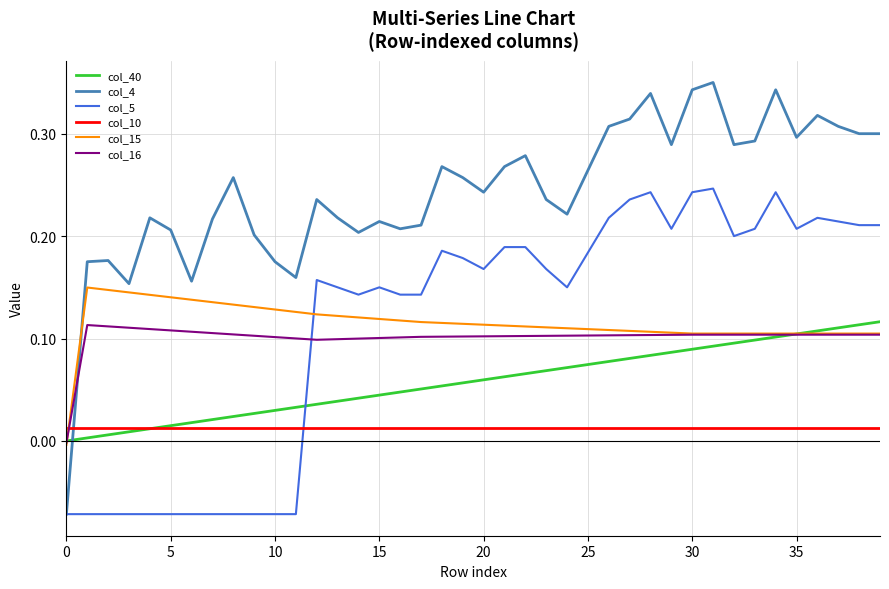

Which series has the largest total across all categories?

col_4